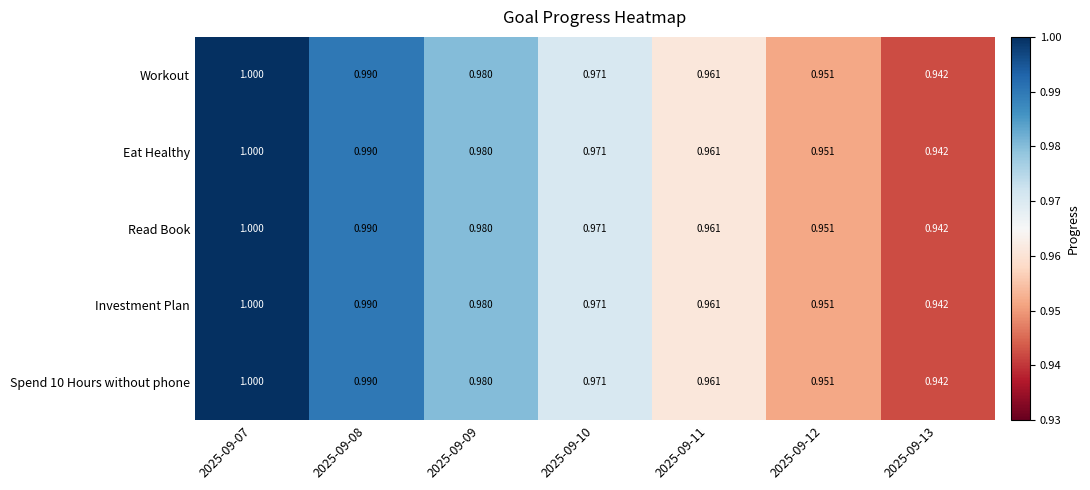

How many distinct data groups are displayed?

5